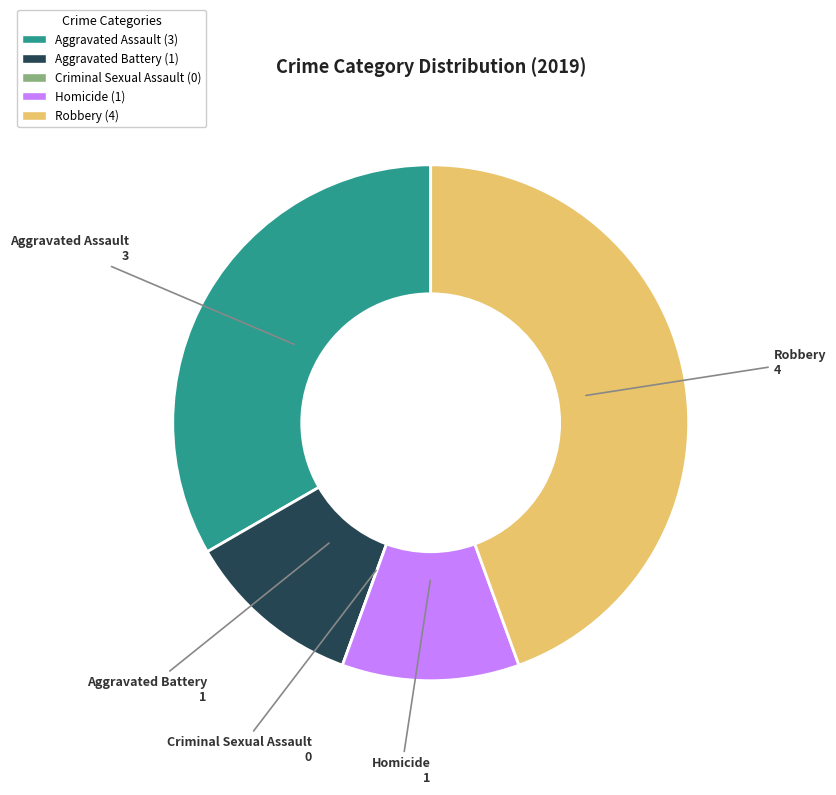

Between Aggravated Assault and Robbery, which is larger?

Robbery